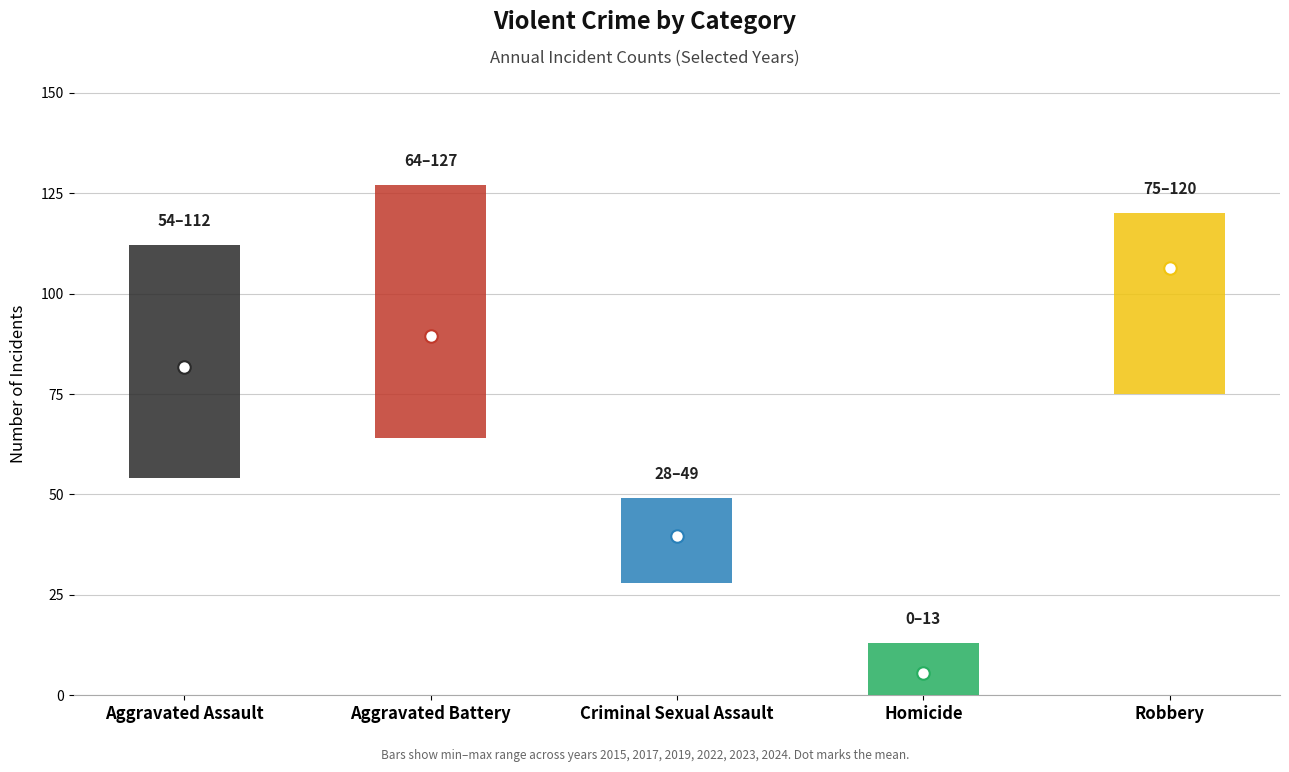

Reading left to right, extract all data points from this chart.

2015: 54	64	28	13	117
2017: 72	83	44	5	105
2019: 65	88	36	0	75
2022: 78	71	43	10	108
2023: 110	103	38	3	113
2024: 112	127	49	2	120